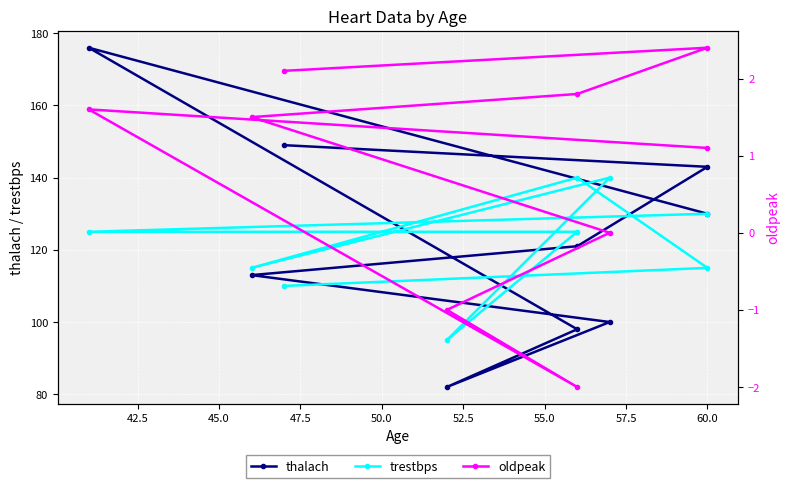

Rank the series at 45.0 from lowest to highest value.

oldpeak, thalach, trestbps